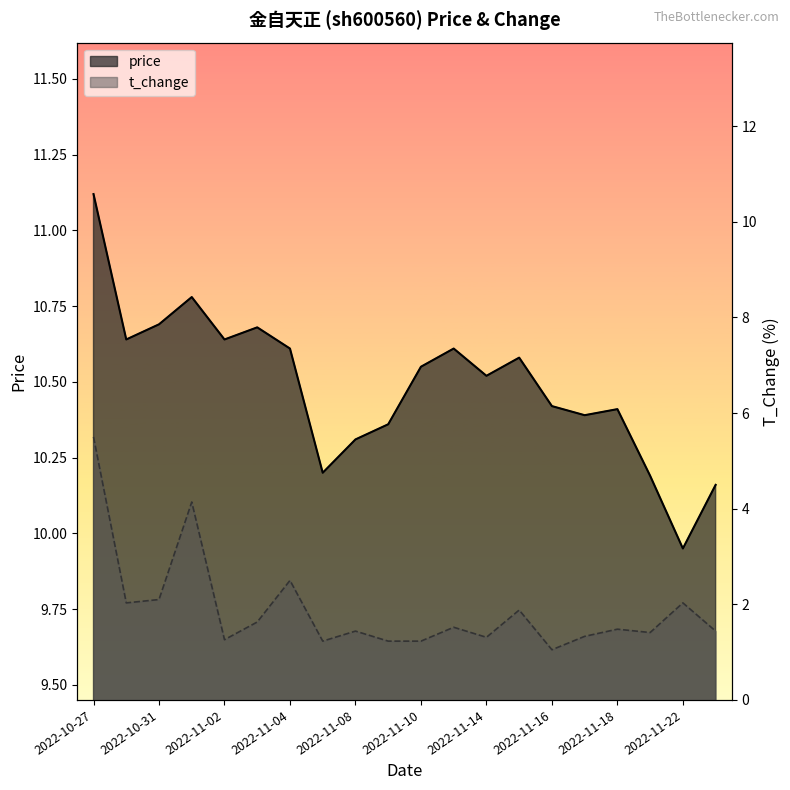

True or false: price has more than 1 interior local peaks.

True